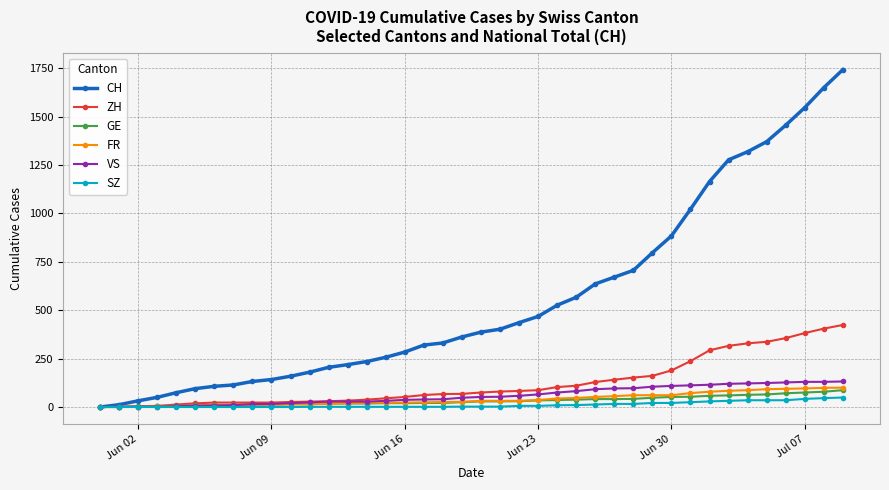

At how many categories does at least one series exceed 1104?

8